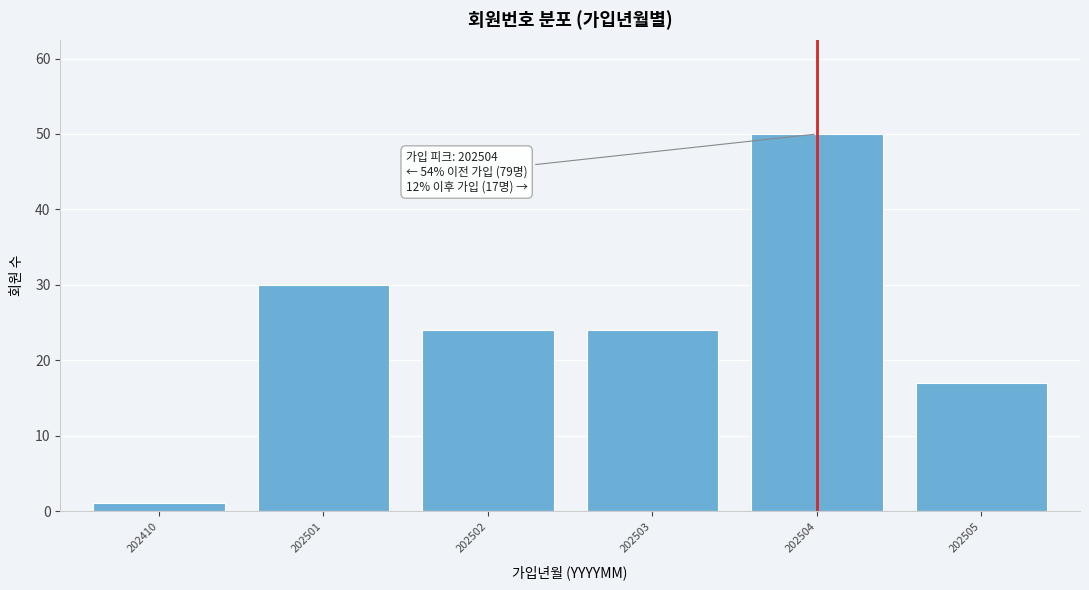

Reading right to left, what are all the values shown in this chart?

17	50	24	24	30	1